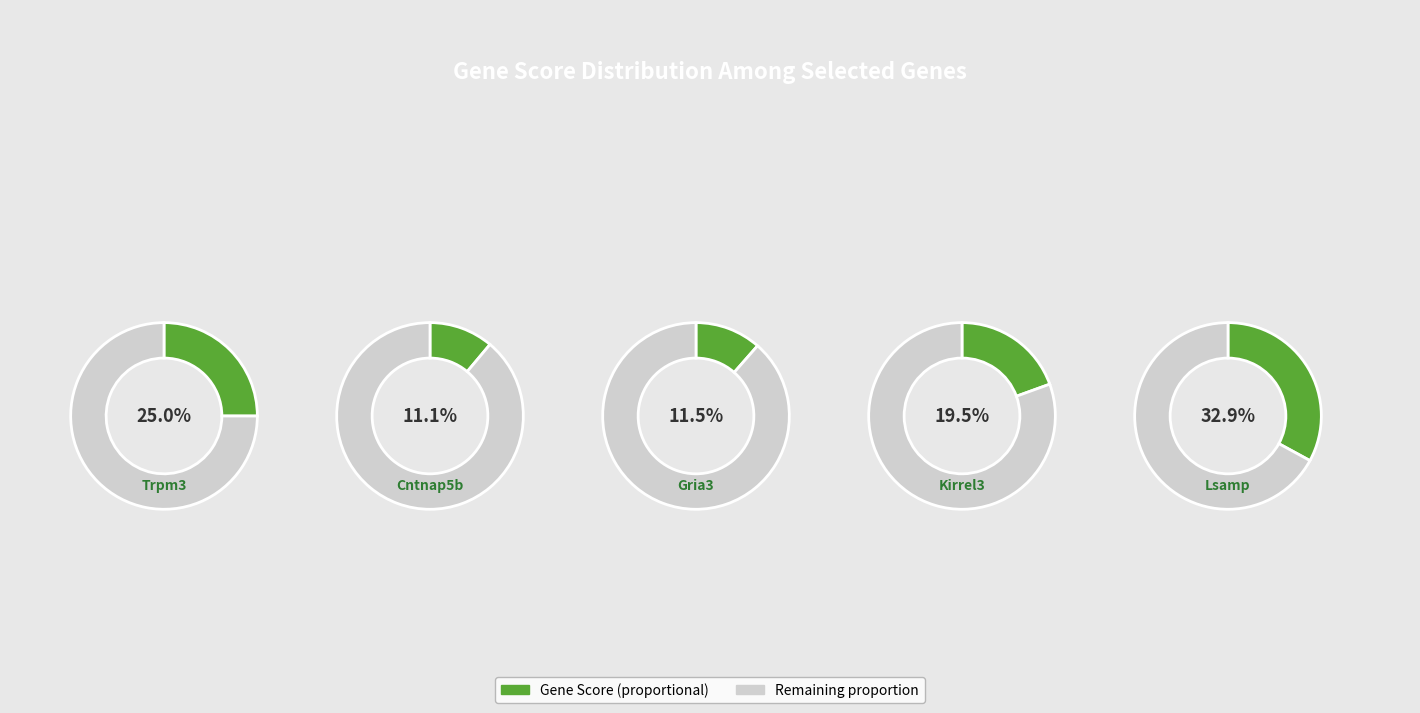

Is it true that Kirrel3 is 11% of the pie?

False